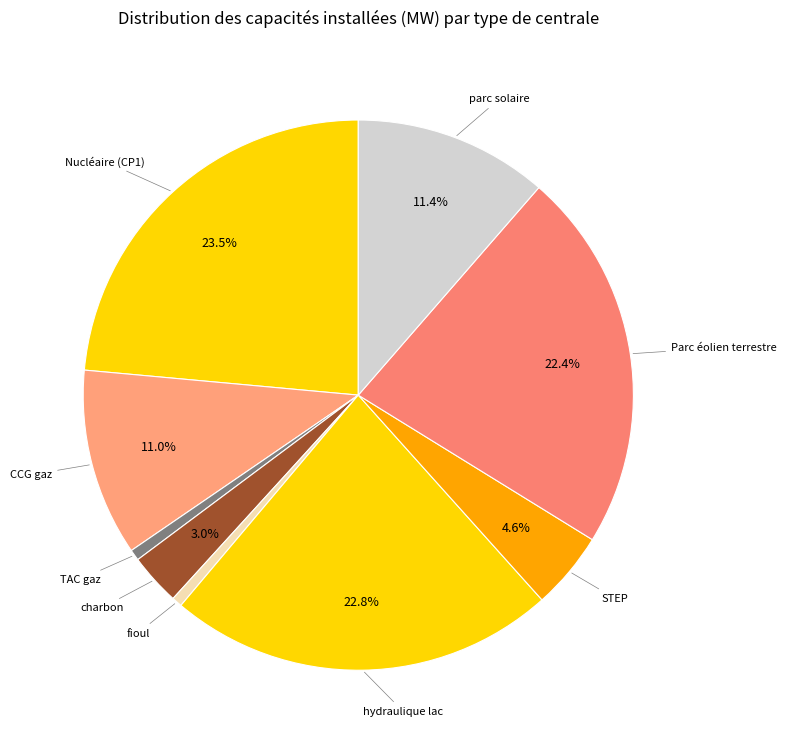

Is there a majority slice in this chart?

No